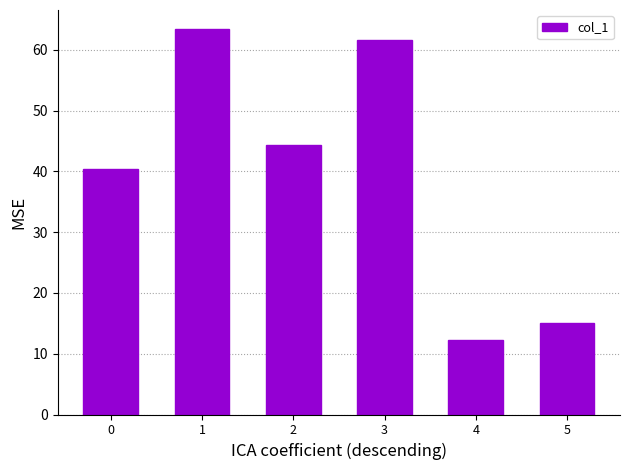

What is the sum of all values?

237.1